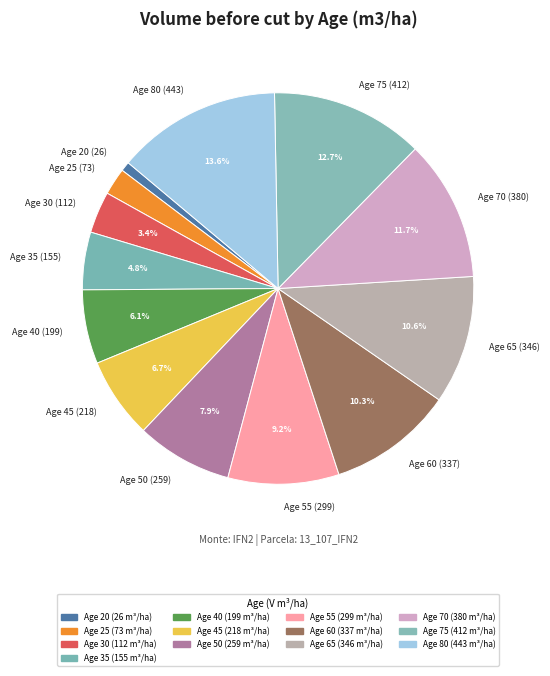

What portion of the pie excludes Age 40 (199)?

93.9%